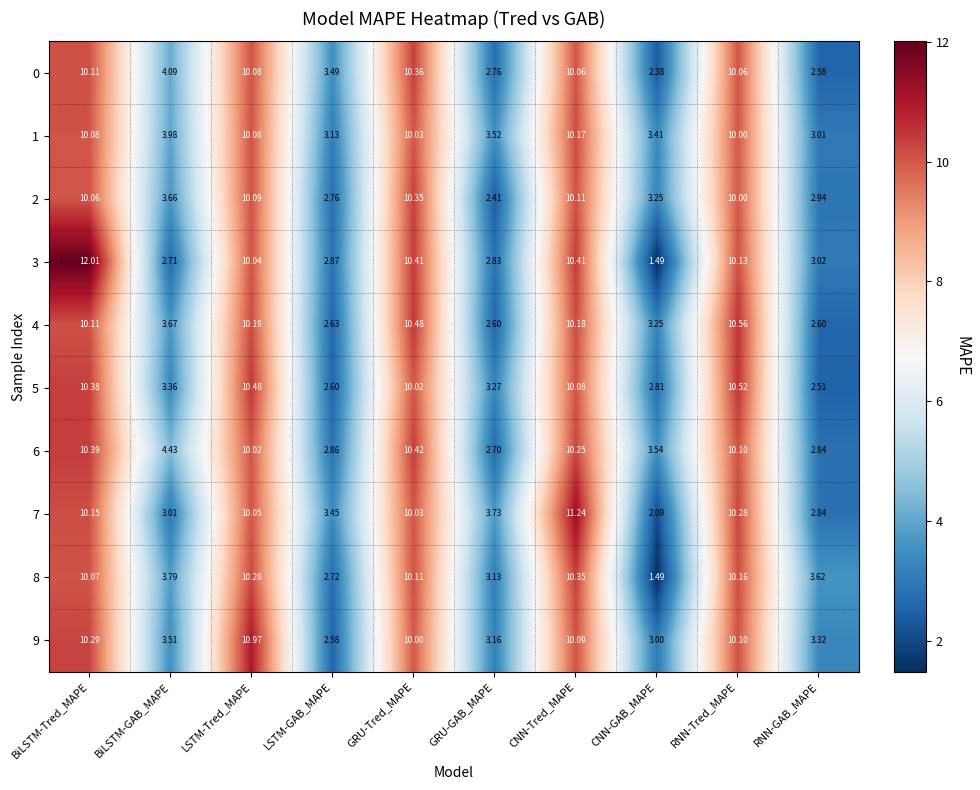

At which category is the sum across all series the highest?

BiLSTM-Tred_MAPE